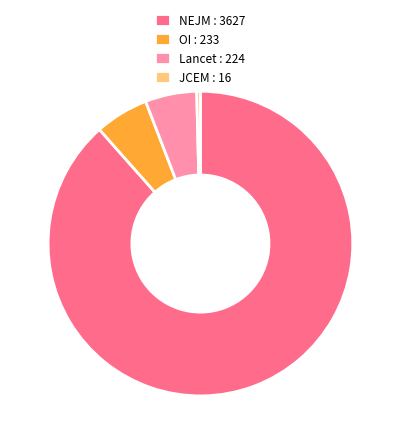

Between JCEM : 16 and NEJM : 3627, which is larger?

NEJM : 3627